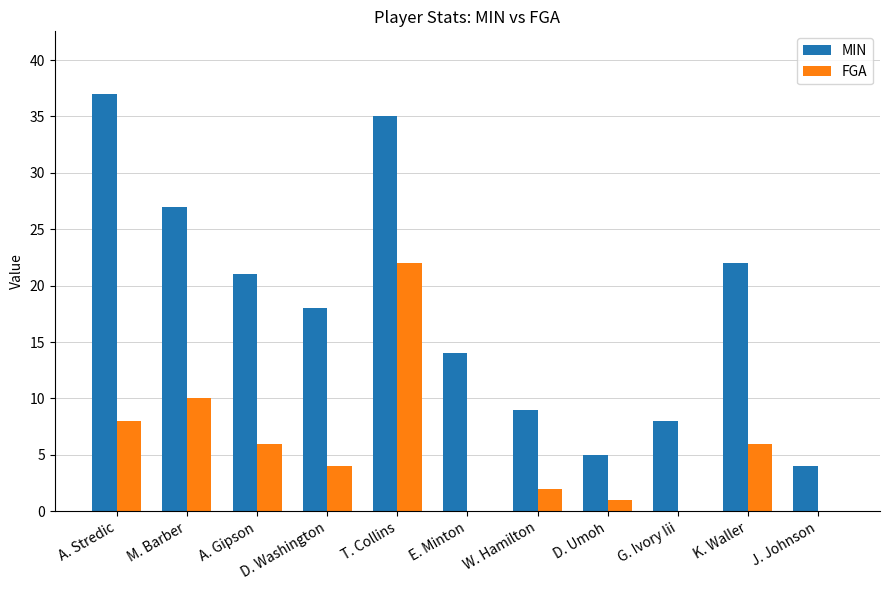

Is the value of MIN at A. Stredic greater than the value of FGA at T. Collins?

Yes